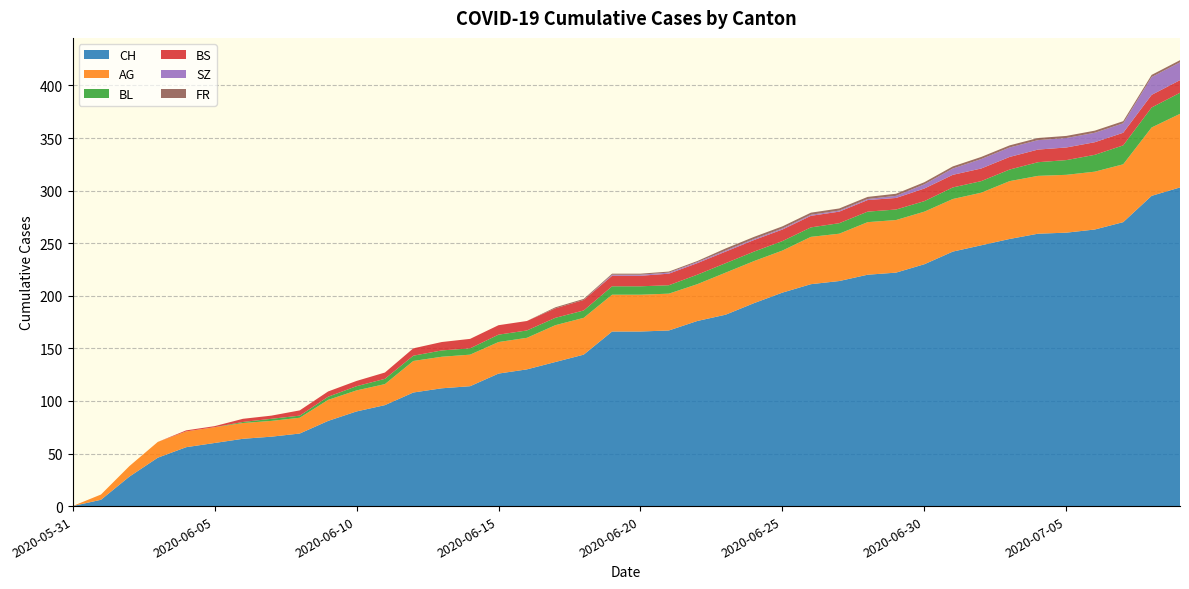

Reading left to right, what are all the values shown in this chart?

CH: 0	6	28	46	56	60	64	66	69	81	90	96	108	112	114	126	130	137	144	166	166	167	176	182	193	203	211	214	220	222	230	242	248	254	259	260	263	270	295	303
AG: 0	5	10	15	15	15	15	15	15	20	20	20	30	30	30	30	30	35	35	35	35	35	35	40	40	40	45	45	50	50	50	50	50	55	55	55	55	55	65	70
BL: 0	0	0	0	0	0	1	2	2	3	4	5	5	6	6	7	7	7	7	8	8	8	9	9	9	9	9	10	10	10	10	11	11	11	13	14	16	18	19	20
BS: 0	0	0	0	1	1	3	3	5	5	5	6	7	8	9	9	9	9	10	10	10	11	11	11	11	11	11	11	11	11	12	12	12	12	12	12	12	12	12	12
SZ: 0	0	0	0	0	0	0	0	0	0	0	0	0	0	0	0	0	0	0	1	1	1	1	1	1	1	1	1	1	2	4	6	9	9	9	9	9	9	17	17
FR: 0	0	0	0	0	0	0	0	0	0	0	0	0	0	0	0	0	1	1	1	1	1	1	2	2	2	2	2	2	2	2	2	2	2	2	2	2	2	2	2